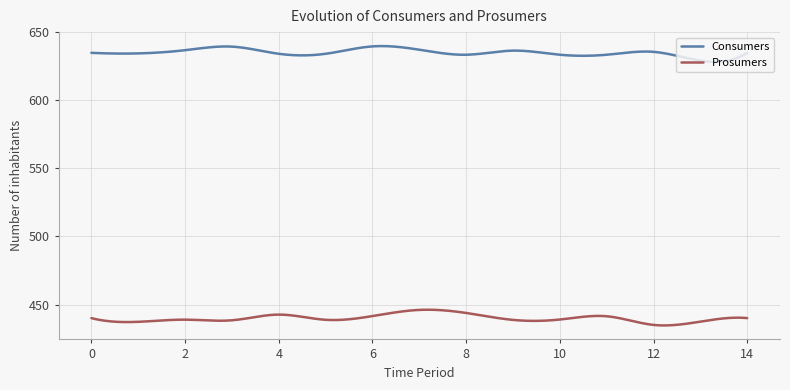

What is the difference between the maximum and minimum values in the Prosumers series?

11.6